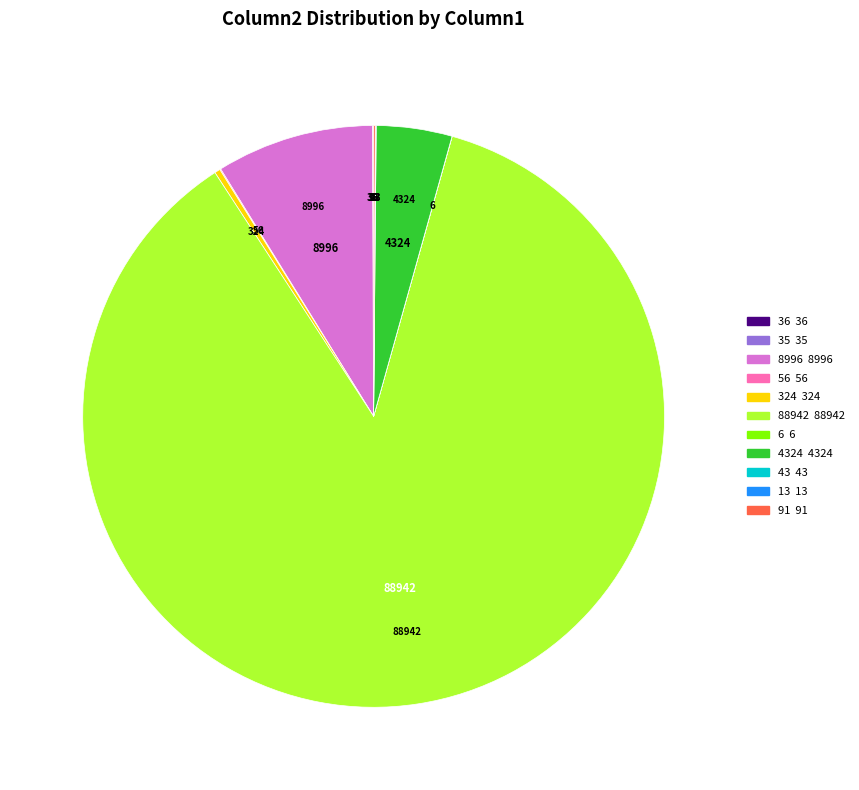

Is there a majority slice in this chart?

Yes